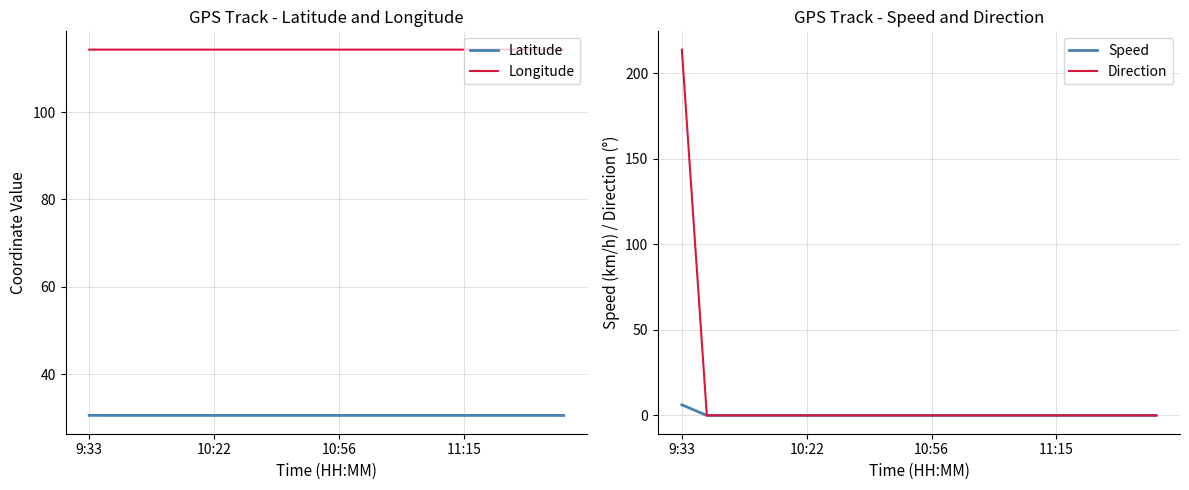

What is the average value of the Latitude series?

30.6